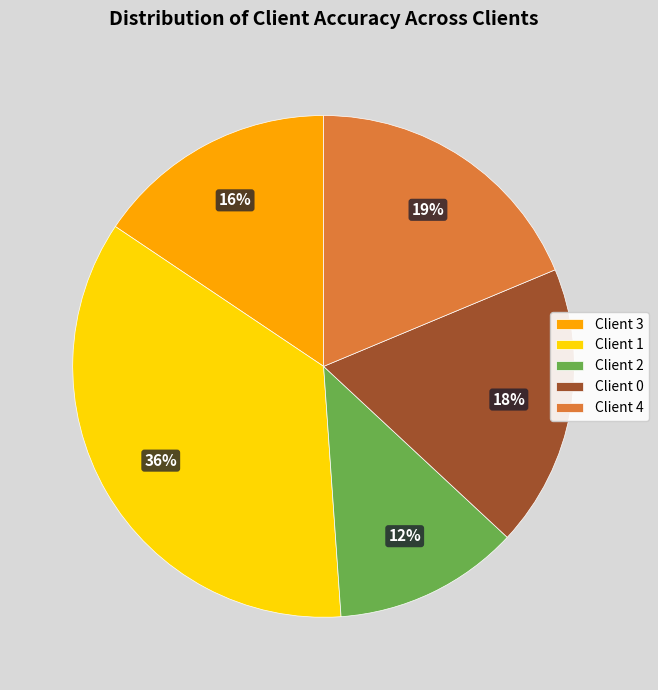

True or false: Client 4 accounts for 19% of the total.

True